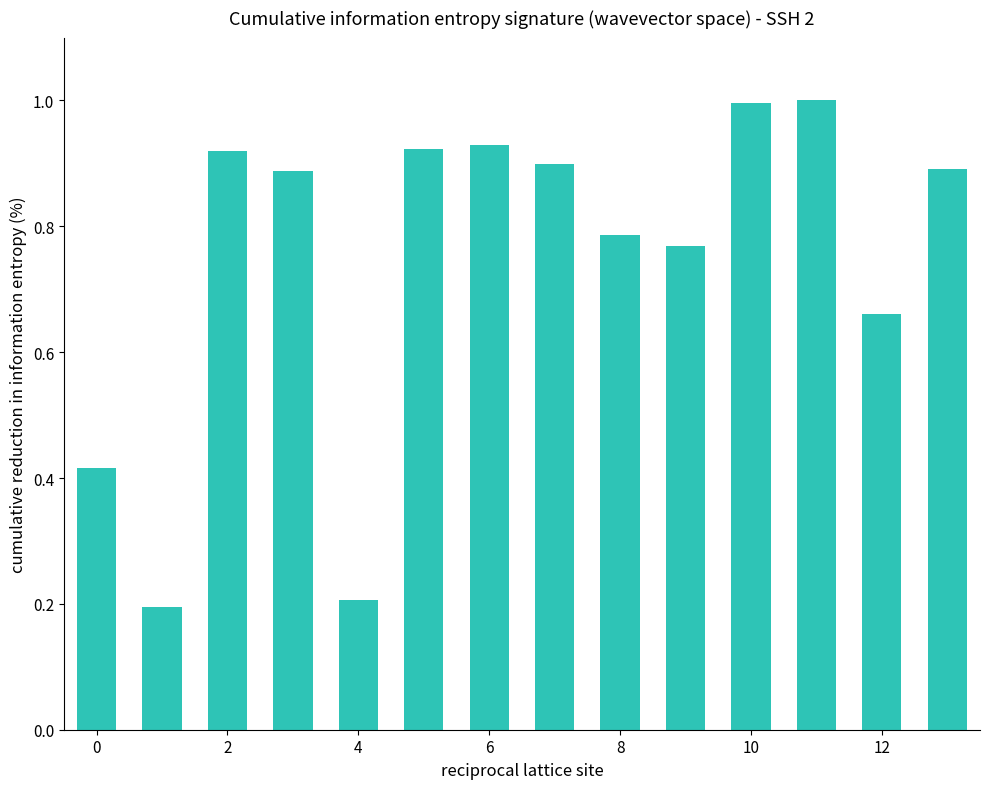

What is the sum of all values?

10.5